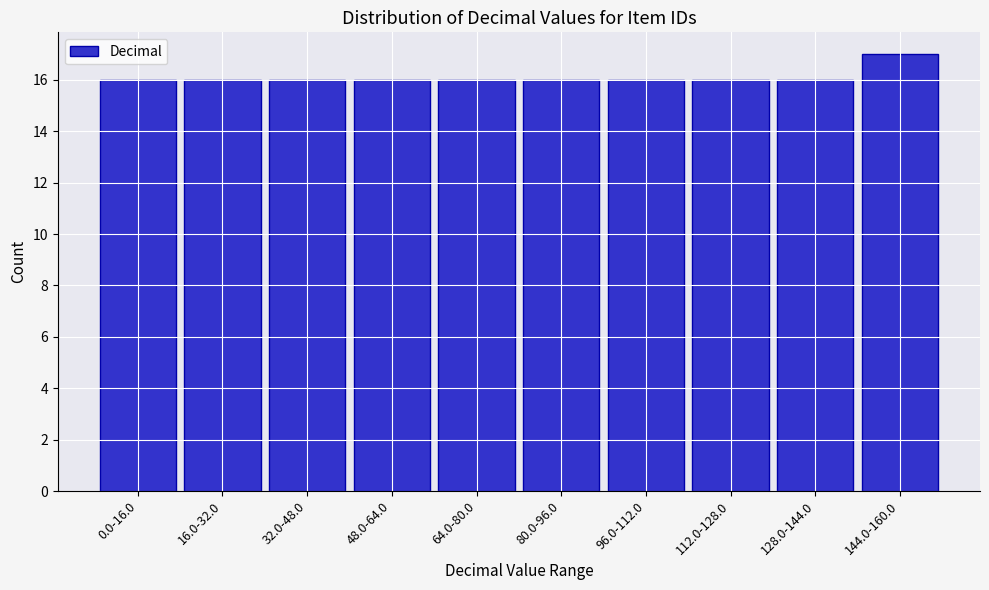

Reading right to left, extract all data points from this chart.

144.0-160.0=17	128.0-144.0=16	112.0-128.0=16	96.0-112.0=16	80.0-96.0=16	64.0-80.0=16	48.0-64.0=16	32.0-48.0=16	16.0-32.0=16	0.0-16.0=16